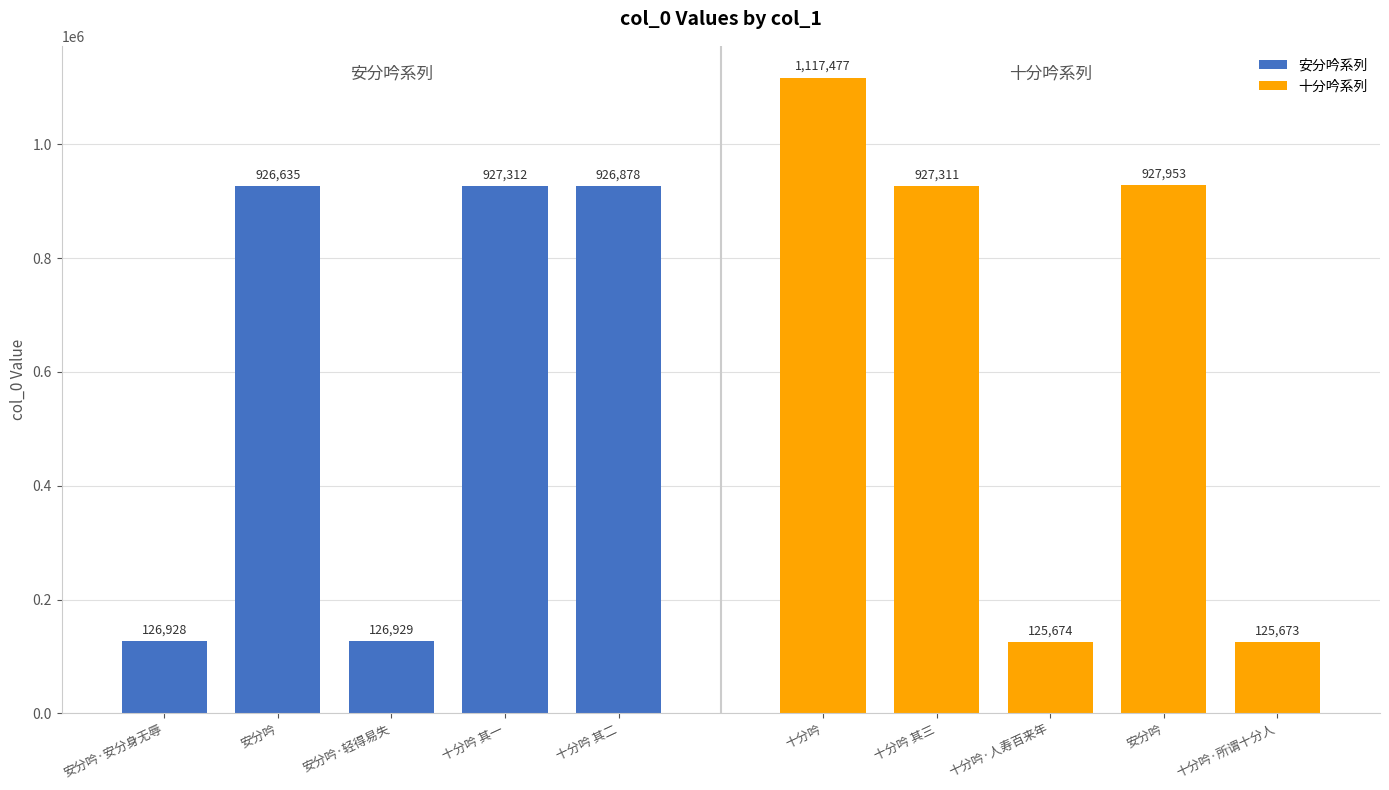

What is the difference between the 十分吟系列 values at 十分吟 其三 and 十分吟·人寿百来年?

801637